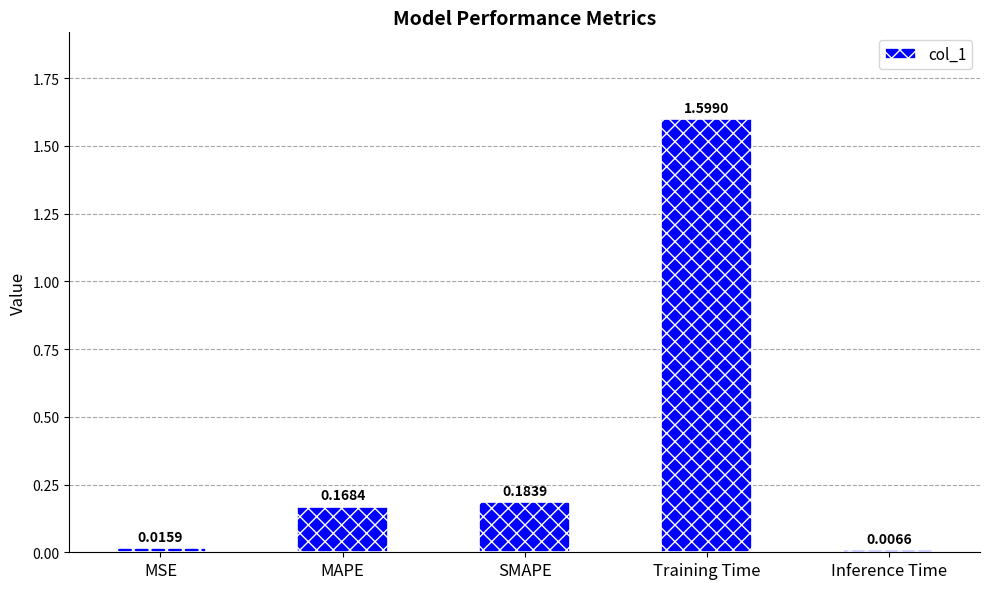

Is it true that the value at Training Time is 1.0?

False